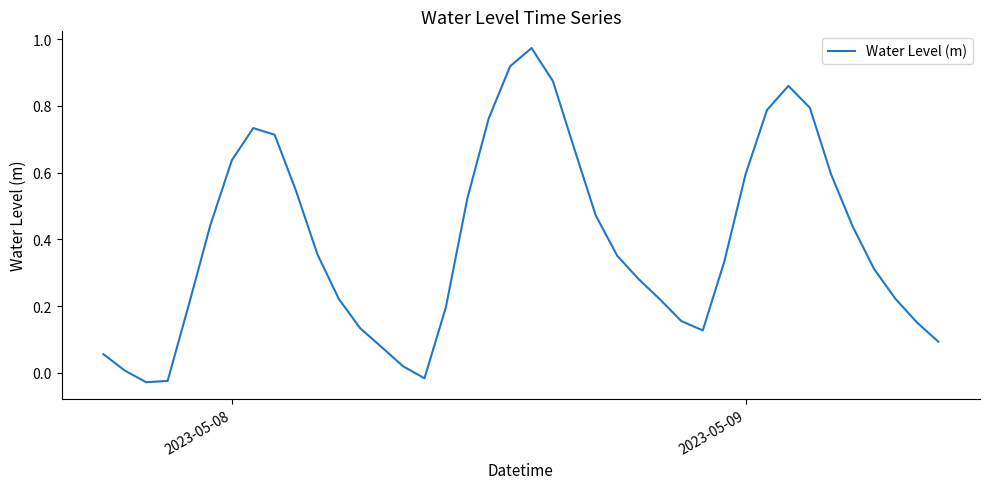

How many lines are shown in the chart?

1